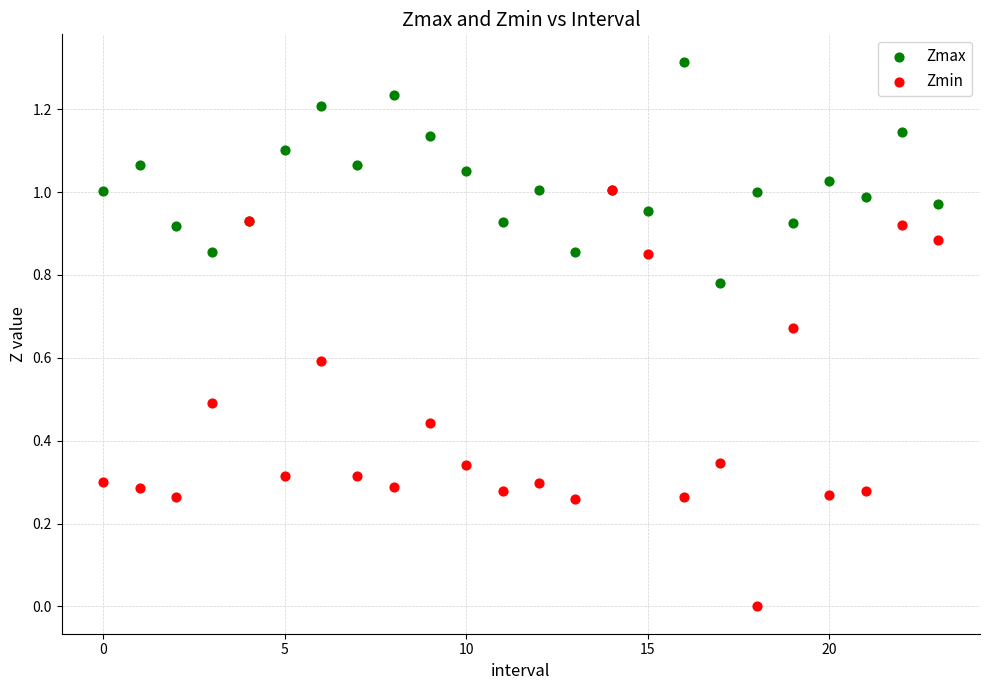

Which series contains the highest Y value?

Zmax